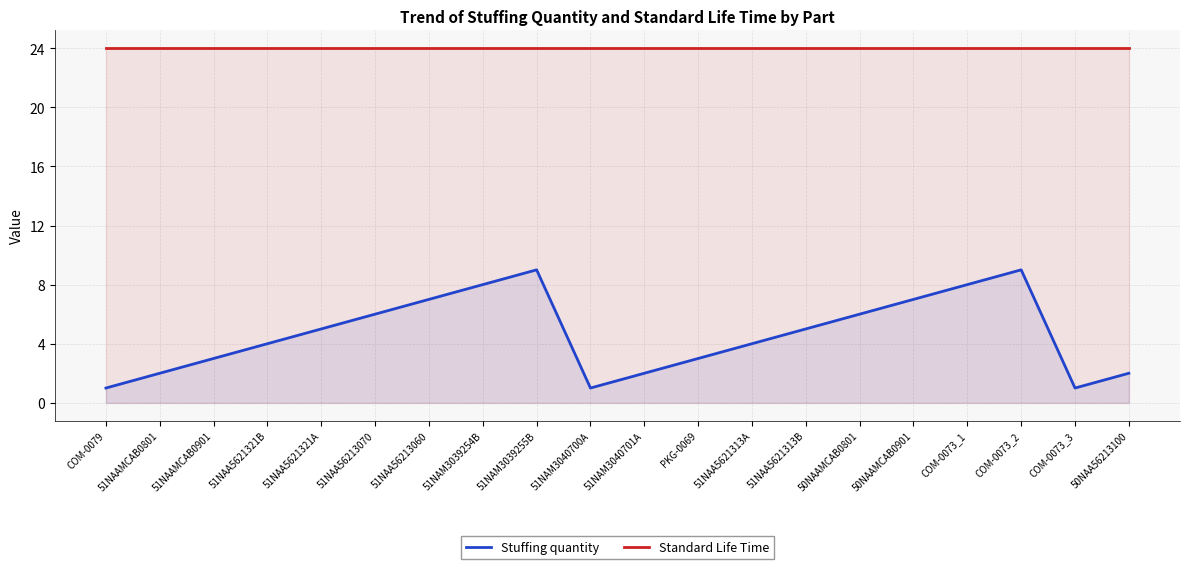

Reading right to left, what are all the values shown in this chart?

Stuffing quantity: 50NAA56213100=2	COM-0073_3=1	COM-0073_2=9	COM-0073_1=8	50NAAMCAB0901=7	50NAAMCAB0801=6	51NAA5621313B=5	51NAA5621313A=4	PKG-0069=3	51NAM3040701A=2	51NAM3040700A=1	51NAM3039255B=9	51NAM3039254B=8	51NAA56213060=7	51NAA56213070=6	51NAA5621321A=5	51NAA5621321B=4	51NAAMCAB0901=3	51NAAMCAB0801=2	COM-0079=1
Standard Life Time: 50NAA56213100=24	COM-0073_3=24	COM-0073_2=24	COM-0073_1=24	50NAAMCAB0901=24	50NAAMCAB0801=24	51NAA5621313B=24	51NAA5621313A=24	PKG-0069=24	51NAM3040701A=24	51NAM3040700A=24	51NAM3039255B=24	51NAM3039254B=24	51NAA56213060=24	51NAA56213070=24	51NAA5621321A=24	51NAA5621321B=24	51NAAMCAB0901=24	51NAAMCAB0801=24	COM-0079=24